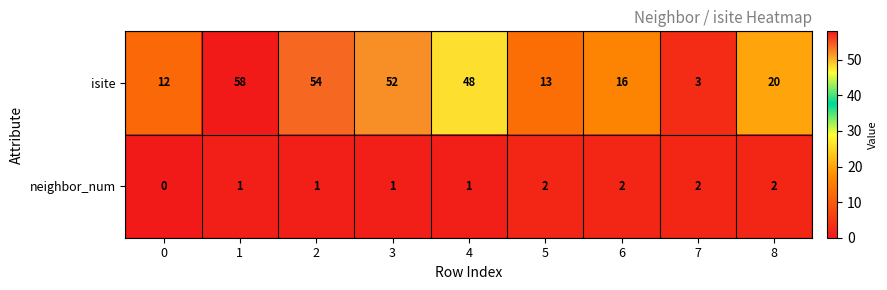

True or false: neighbor_num has a value of 1 at 8.

False